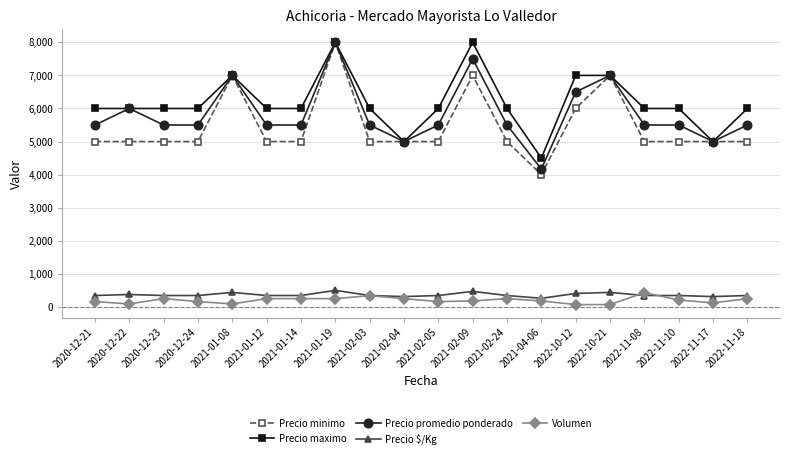

How many lines are shown in the chart?

5